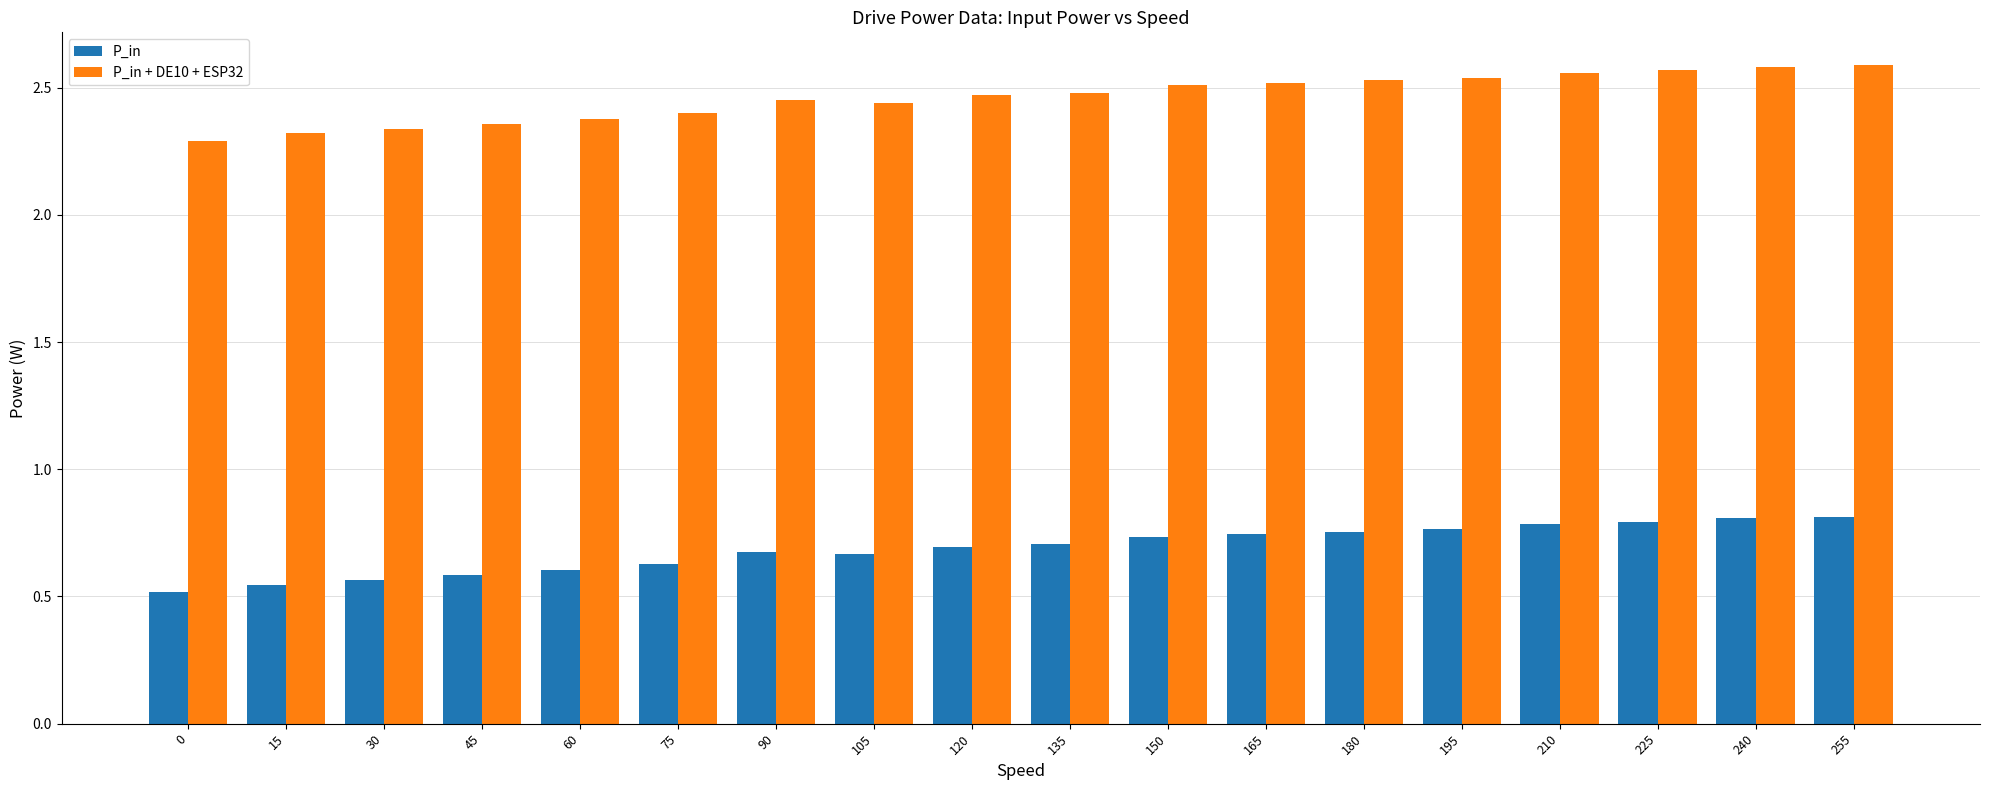

Are the bars grouped side by side (vs. stacked)?

Yes